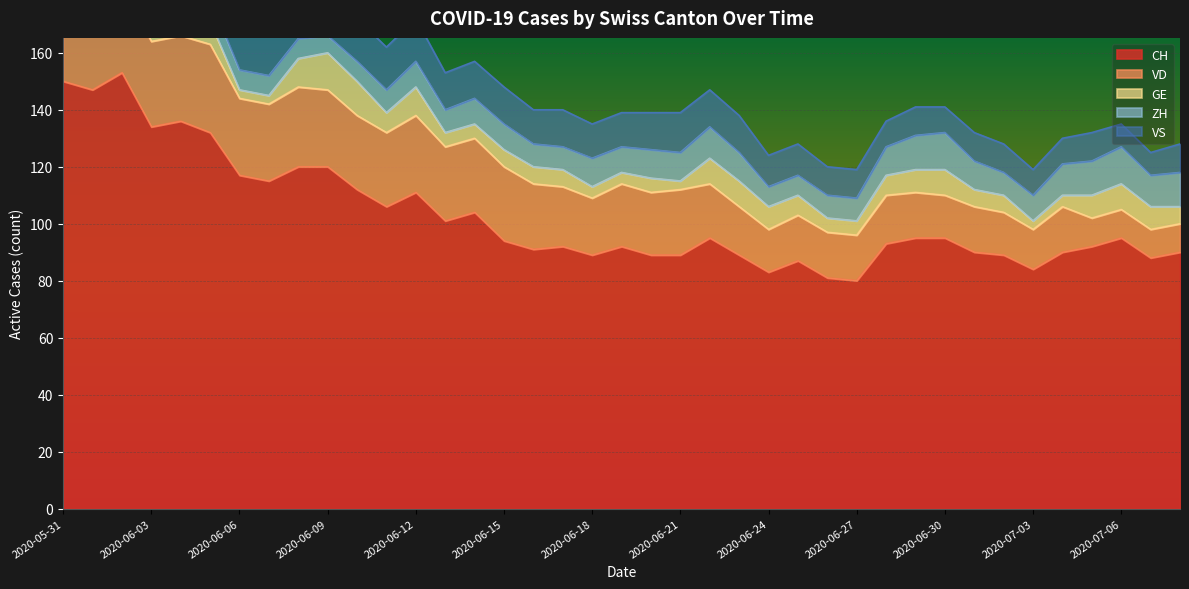

Where is GE nearest to the value 7?

2020-06-11